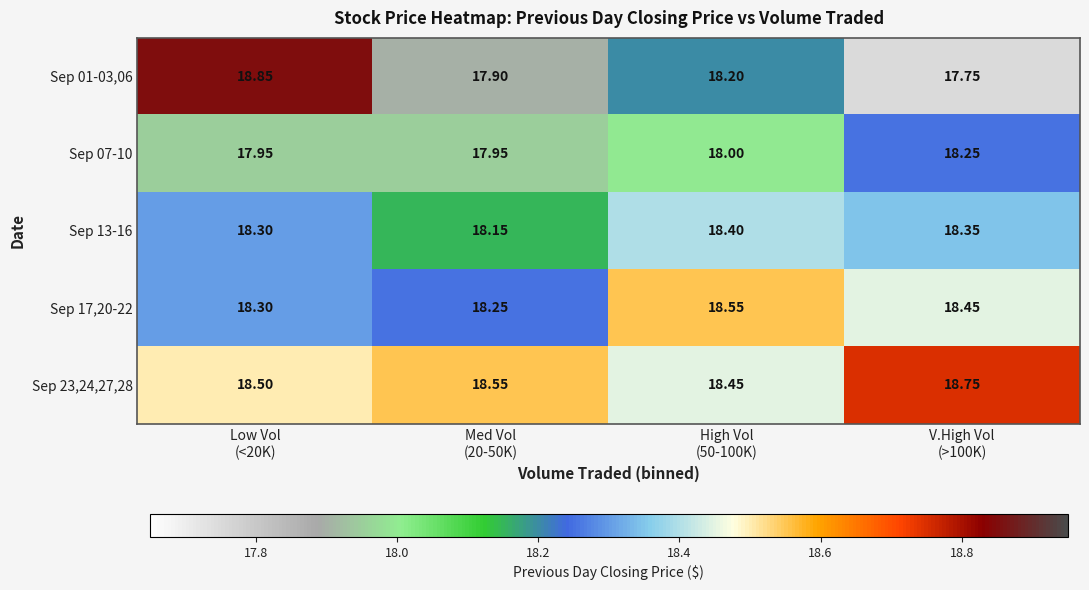

At which category is the sum across all series the highest?

Low Vol
(<20K)